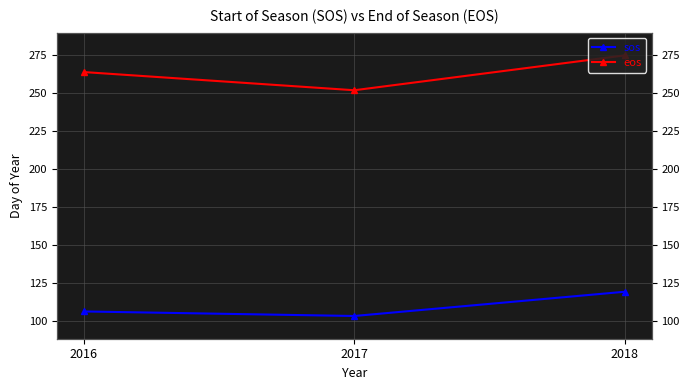

At which label does eos first exceed 264?

2018